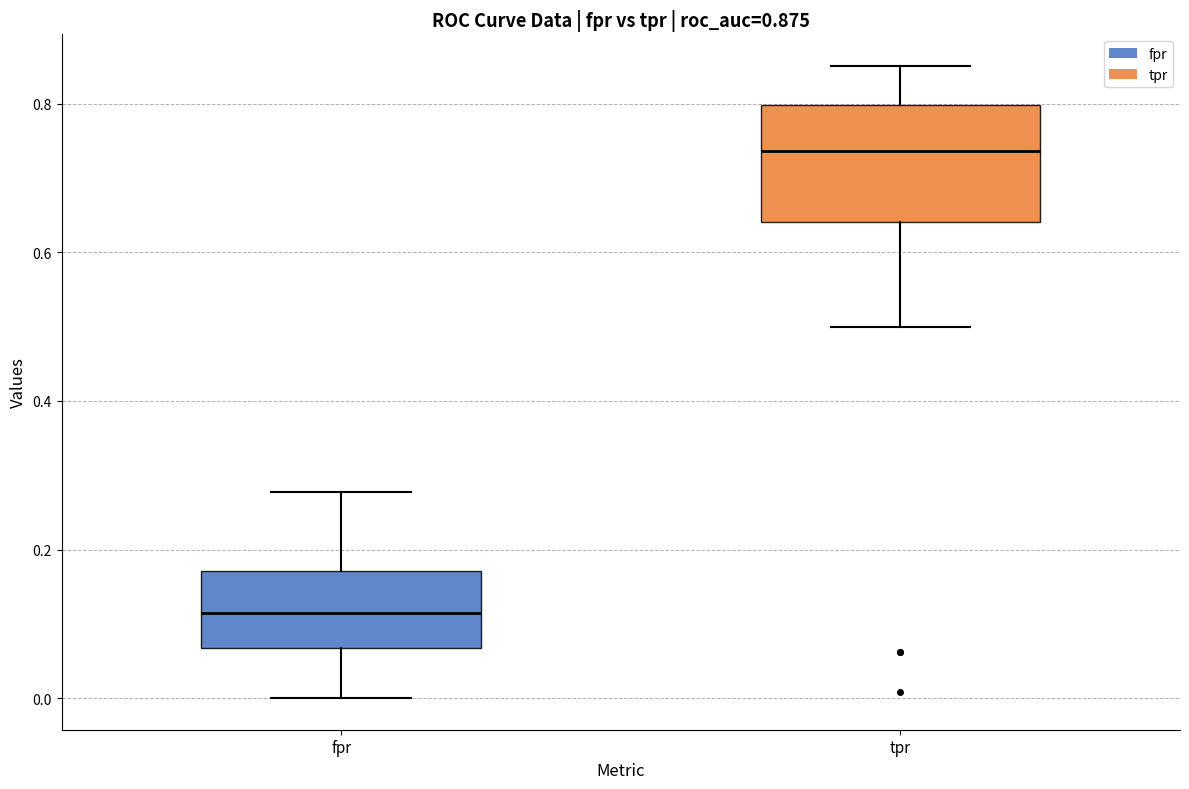

Which box's median line is the highest?

tpr